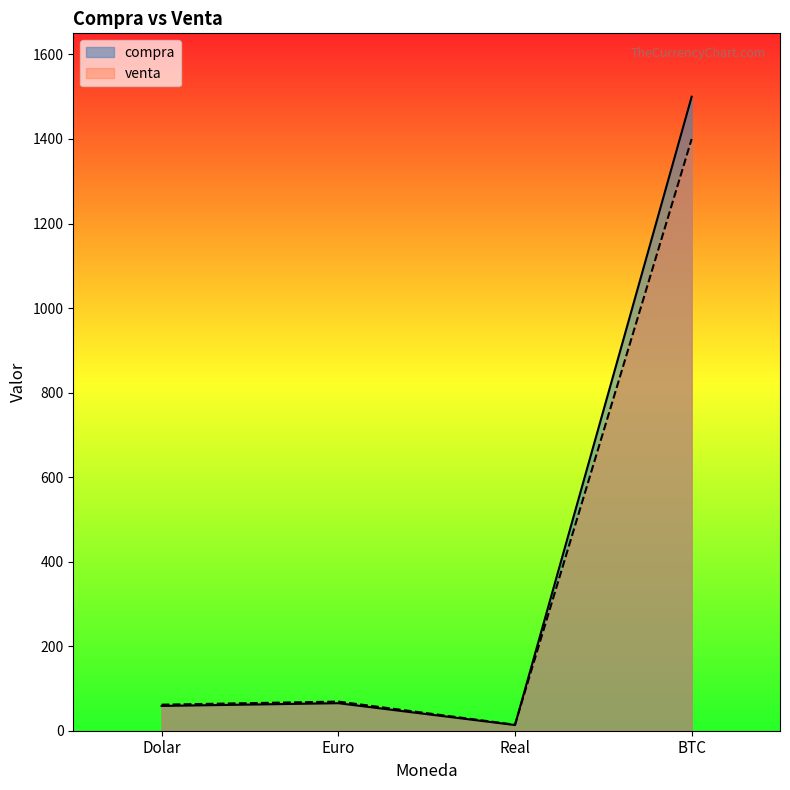

What is the difference between the maximum and minimum values in the venta series?

1385.8